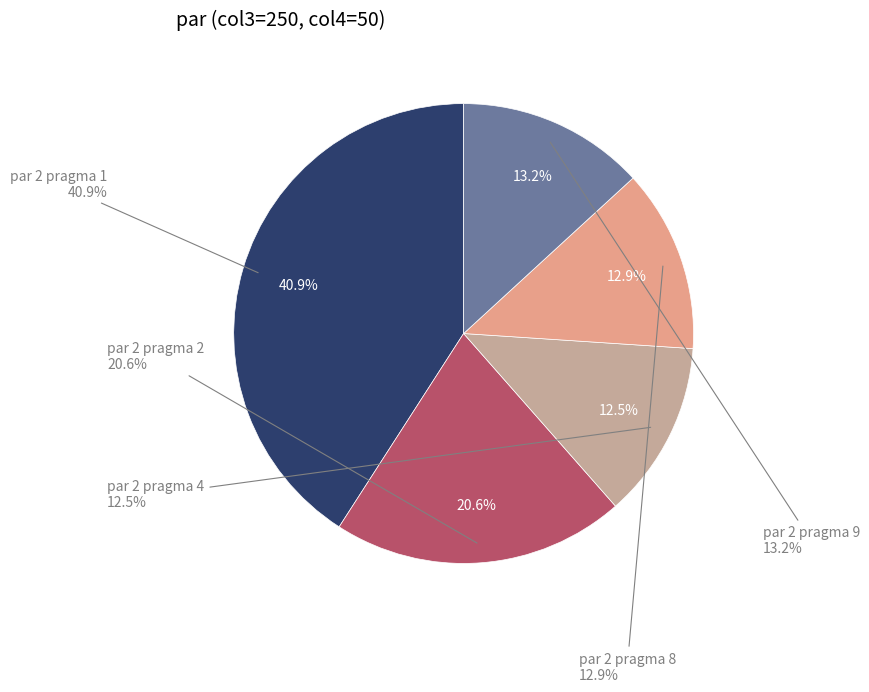

Is it true that par 2 pragma 8 is 13% of the pie?

True